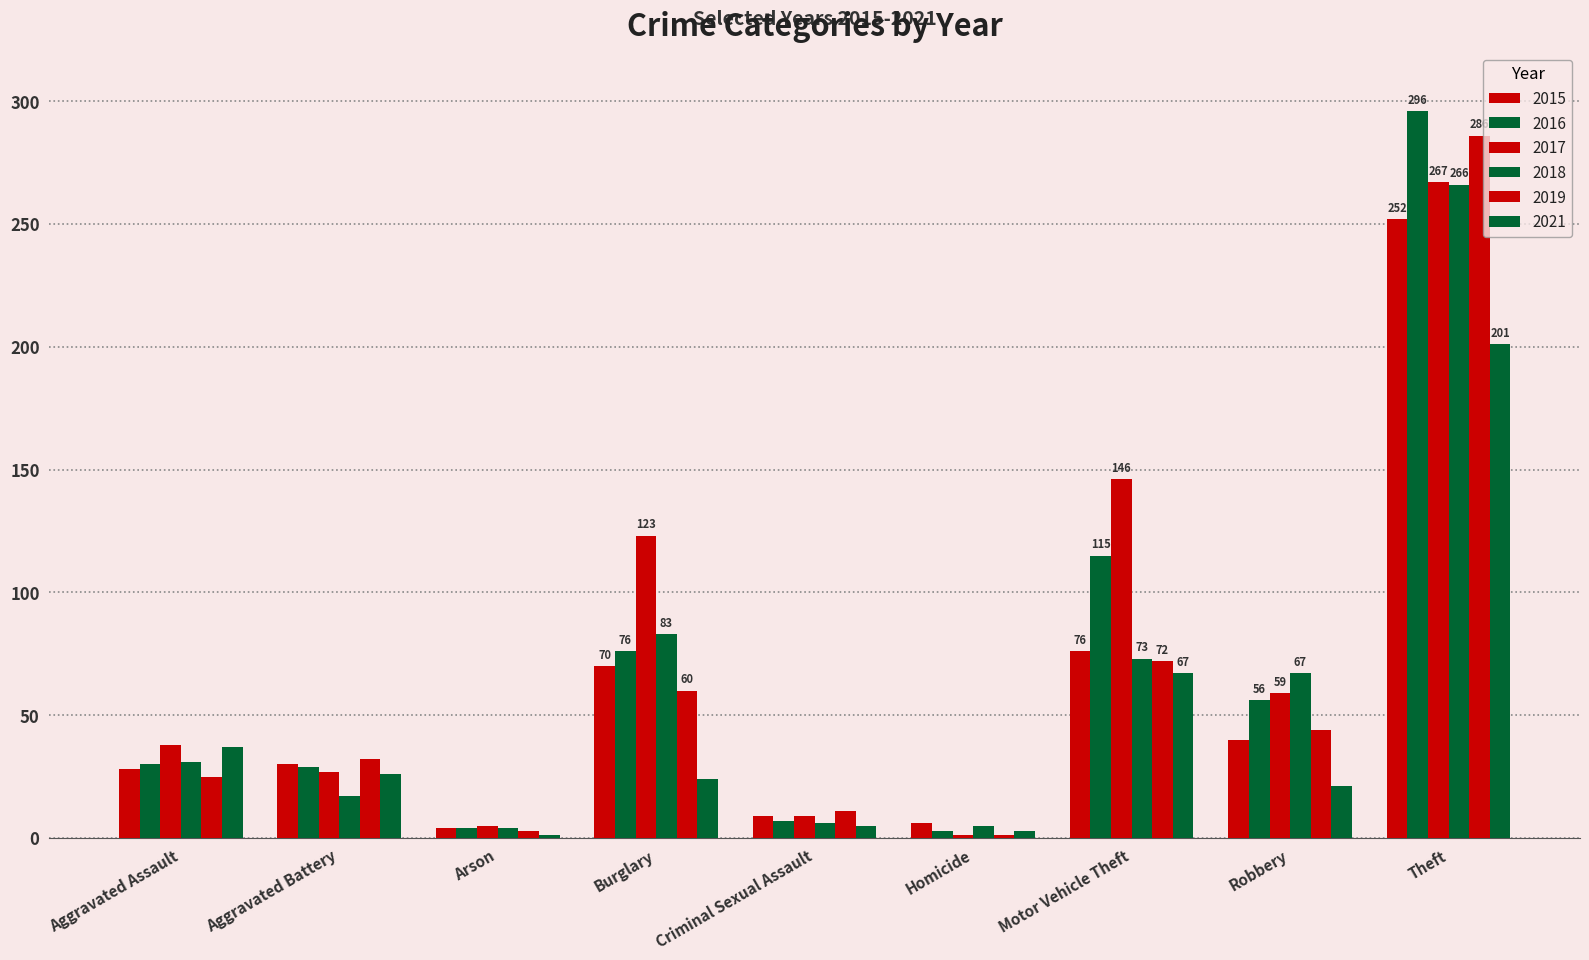

What is the sum of the 2015 values at Homicide and Criminal Sexual Assault?

15